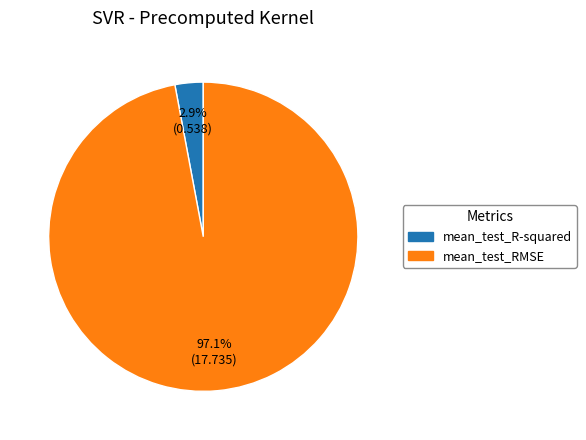

Is it true that mean_test_R-squared is 16% of the pie?

False